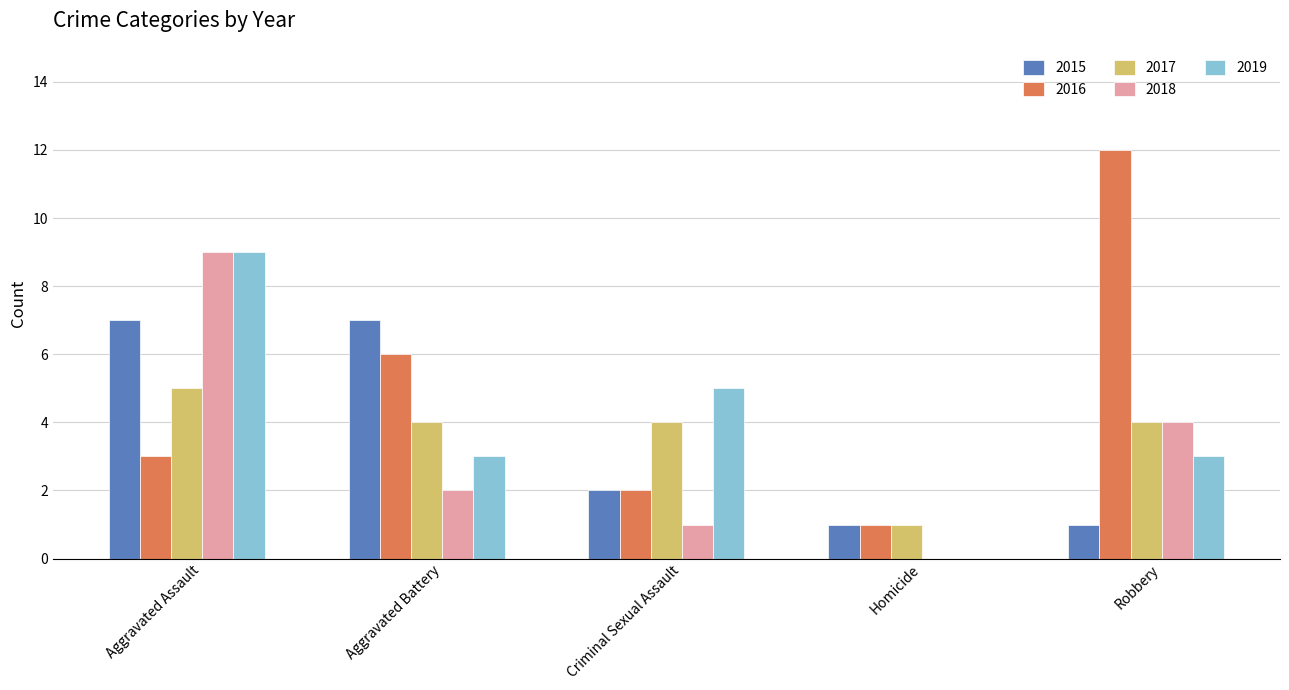

What is the sum of the 2015 values at Aggravated Battery and Robbery?

8